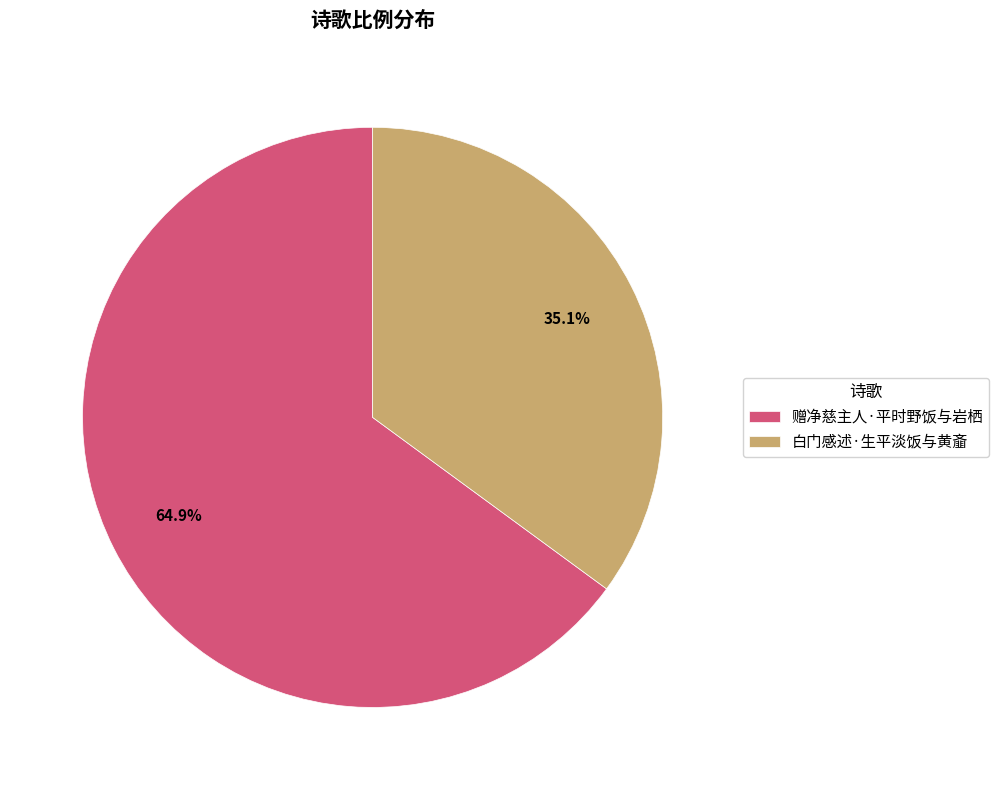

What is the largest slice in the pie chart?

赠净慈主人·平时野饭与岩栖